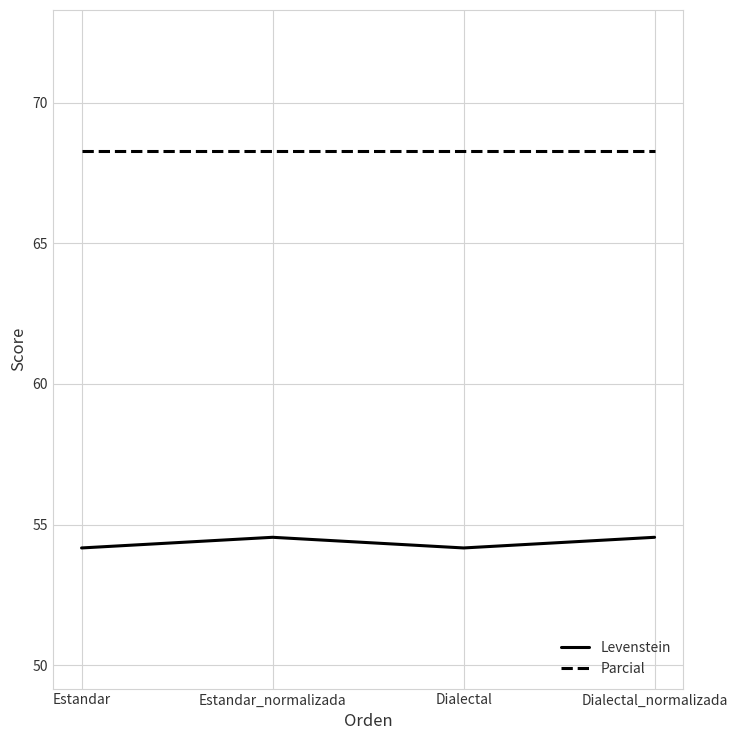

What is the highest value of the Levenstein series?

54.5